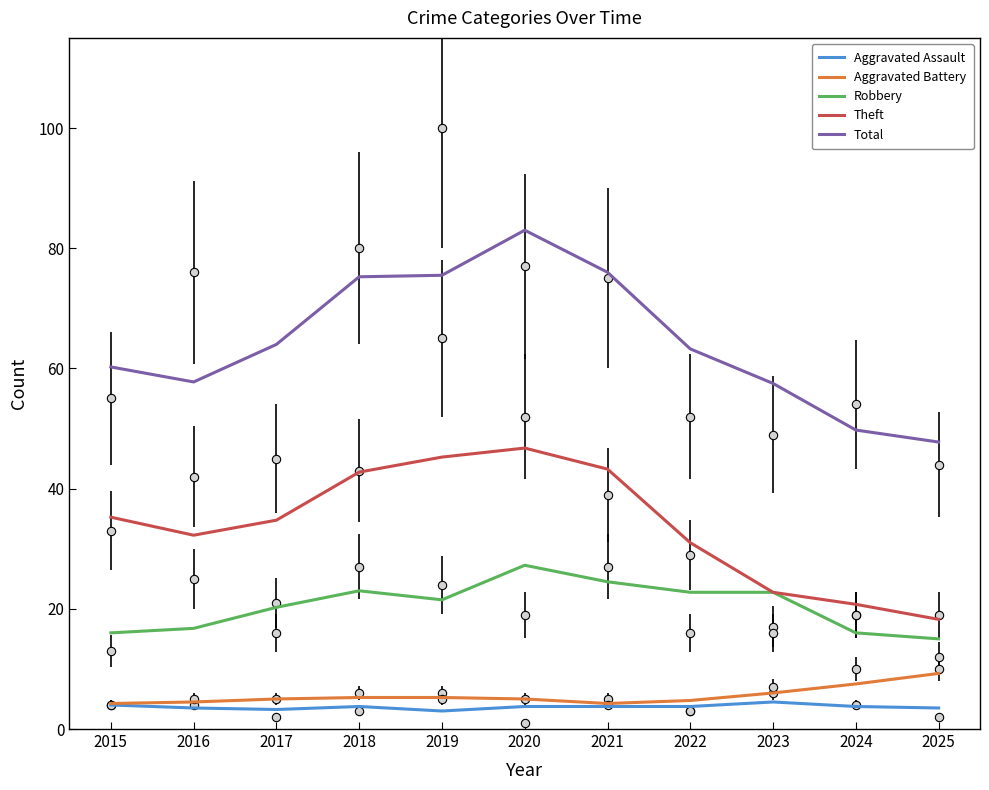

Is the value of Total at 2019 greater than the value of Aggravated Assault at 2024?

Yes